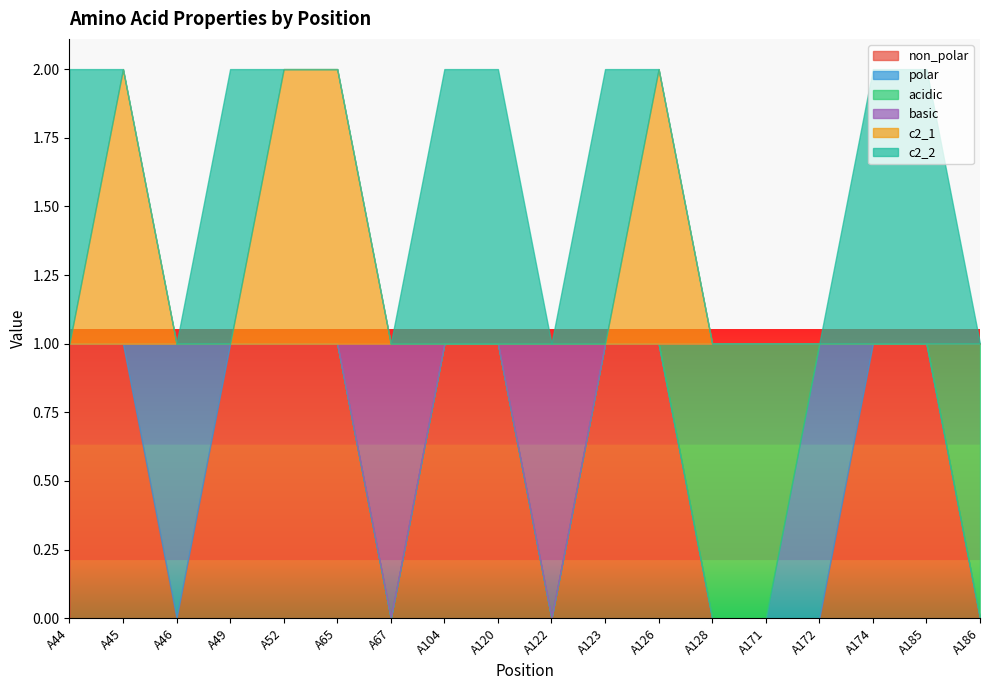

Reading left to right, extract all data points from this chart.

non_polar: 1	1	0	1	1	1	0	1	1	0	1	1	0	0	0	1	1	0
polar: 0	0	1	0	0	0	0	0	0	0	0	0	0	0	1	0	0	0
acidic: 0	0	0	0	0	0	0	0	0	0	0	0	1	1	0	0	0	1
basic: 0	0	0	0	0	0	1	0	0	1	0	0	0	0	0	0	0	0
c2_1: 0	1	0	0	1	1	0	0	0	0	0	1	0	0	0	0	0	0
c2_2: 1	0	0	1	0	0	0	1	1	0	1	0	0	0	0	1	1	0